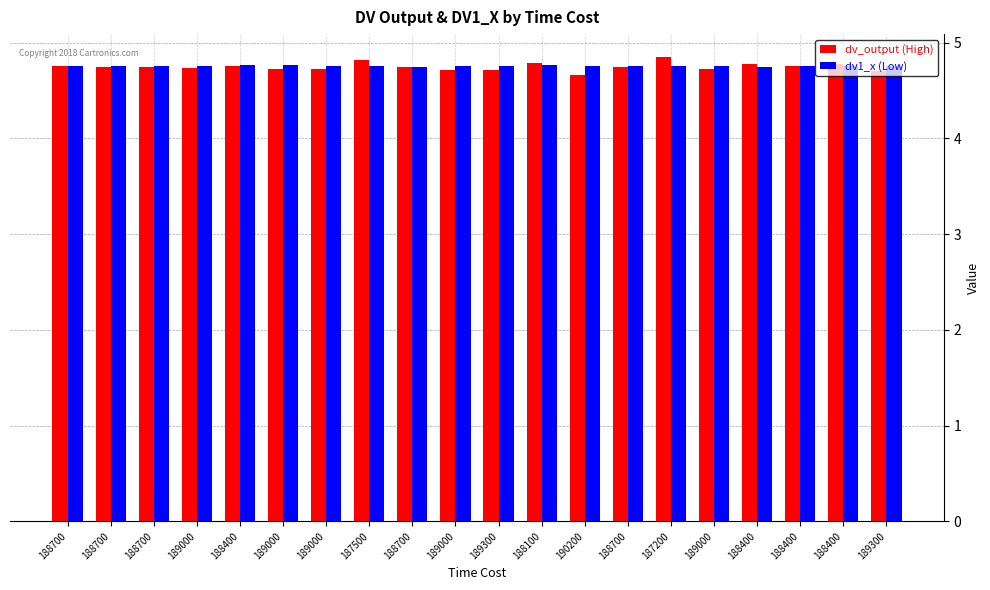

List the series in order of their peak value, highest first.

dv_output (High), dv1_x (Low)